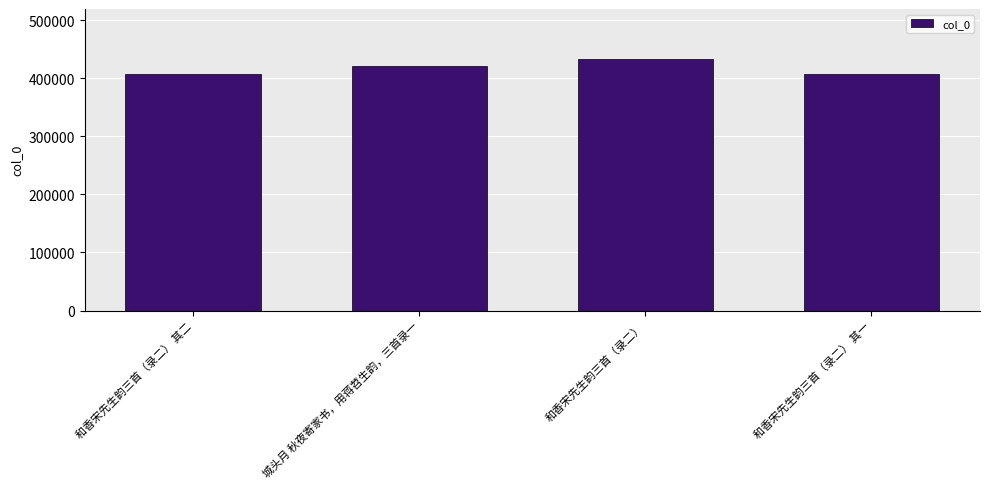

What is the label of the 3rd bar from the left?

和香宋先生韵三首（录二）